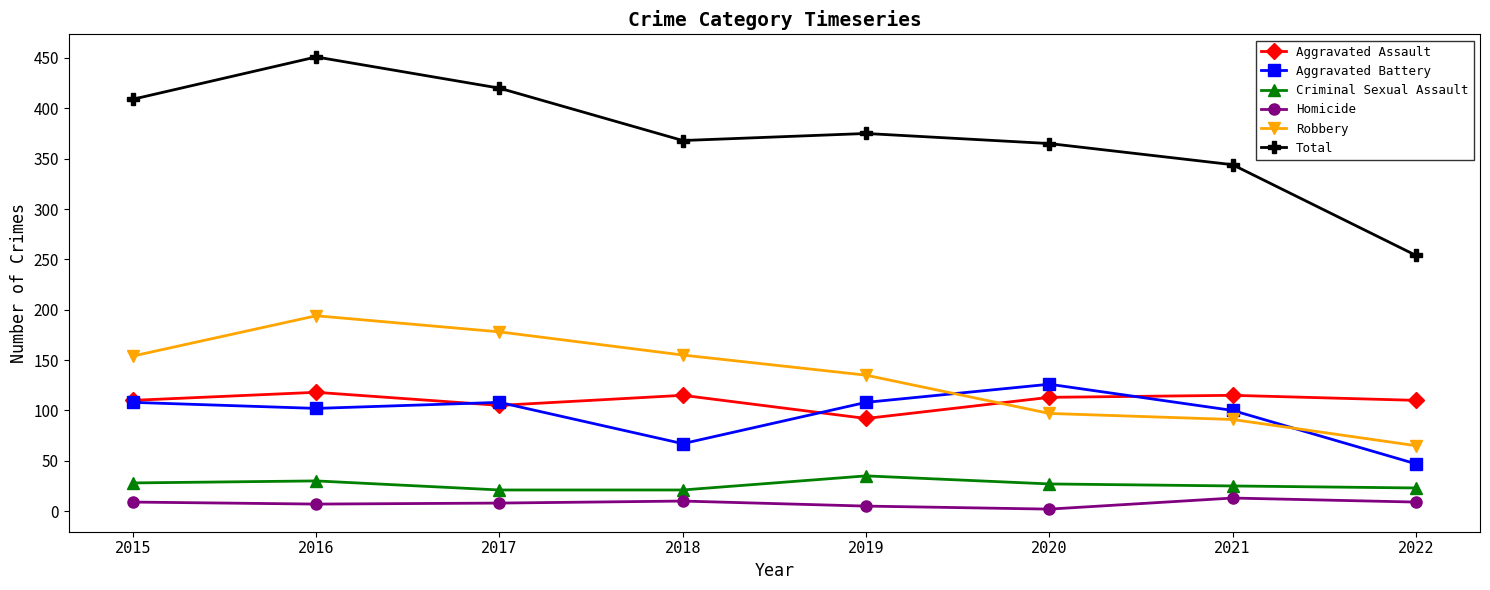

What is the value of the Homicide point at the 7th from the left?

13